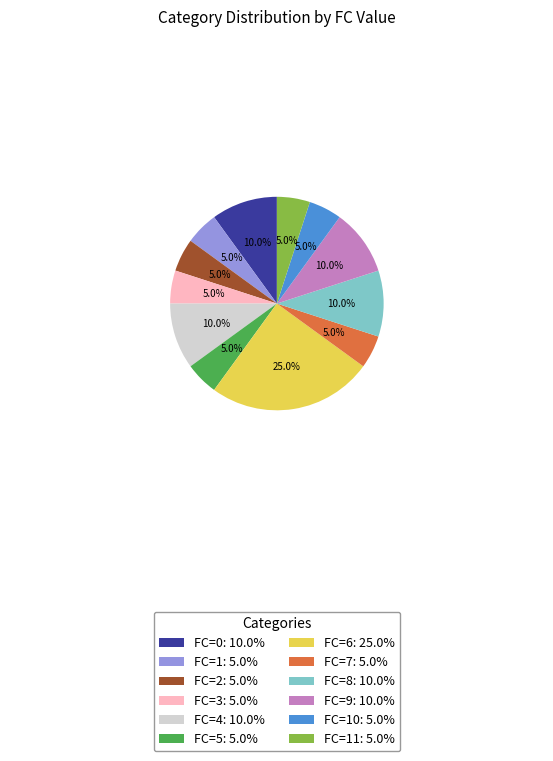

What is the largest slice in the pie chart?

FC=6: 25.0%